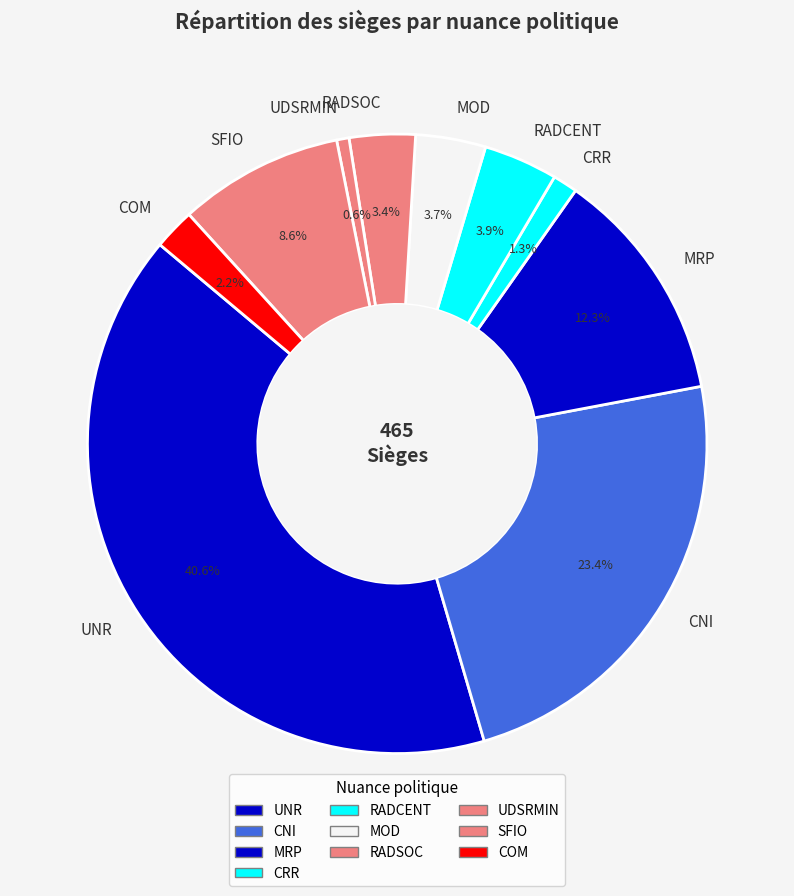

What percentage is NOT represented by RADSOC?

96.6%